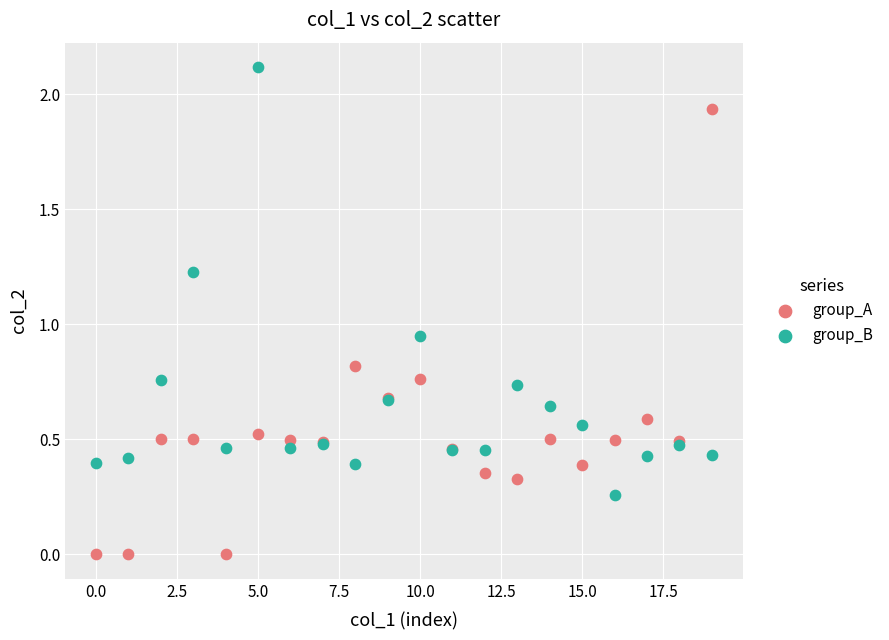

What are all the series names shown in the legend?

group_A, group_B